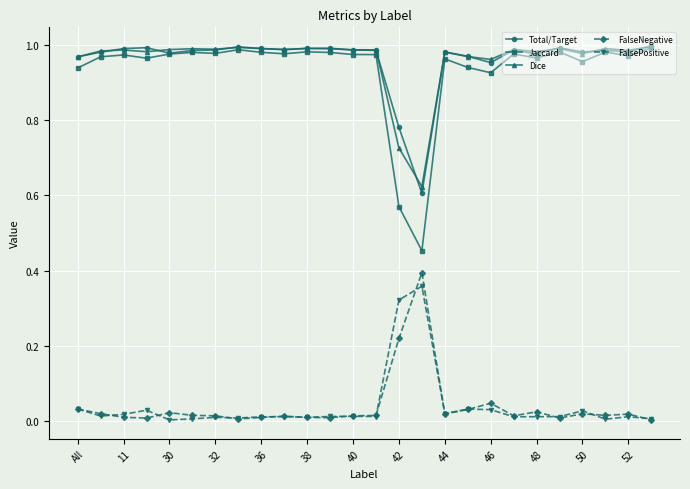

Which series has the largest range (max minus min)?

Jaccard